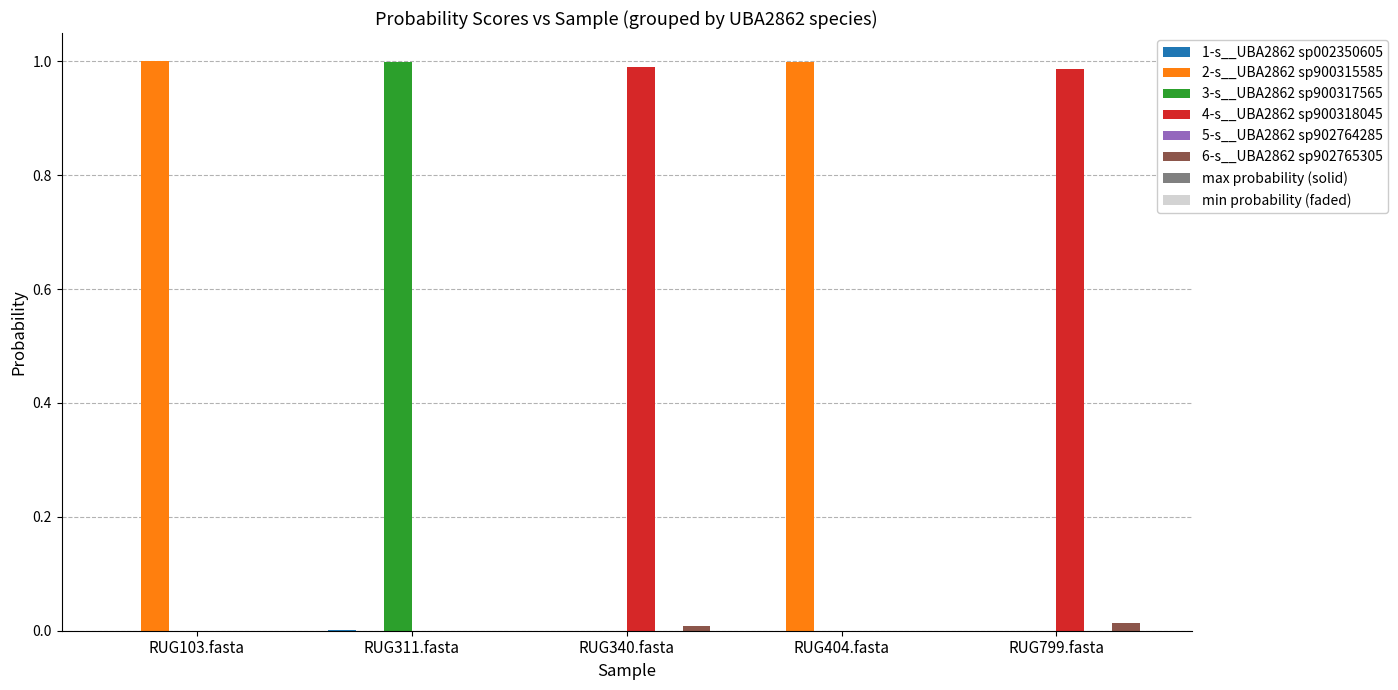

What is the spread (max minus min) of values at RUG103.fasta?

1.0